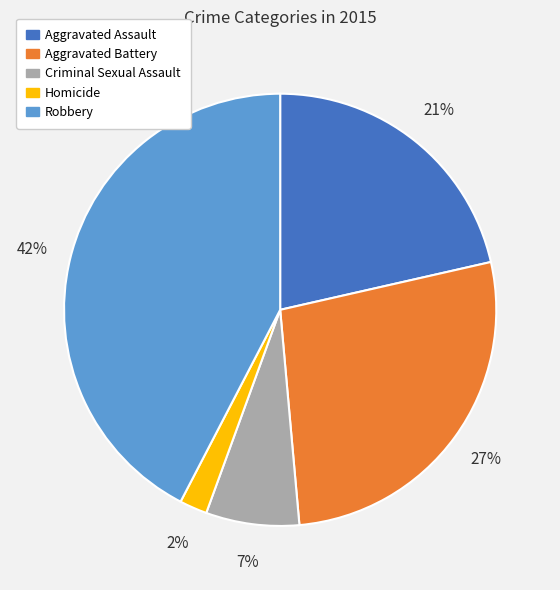

To the nearest percent, what percentage of the pie is Aggravated Battery?

27%